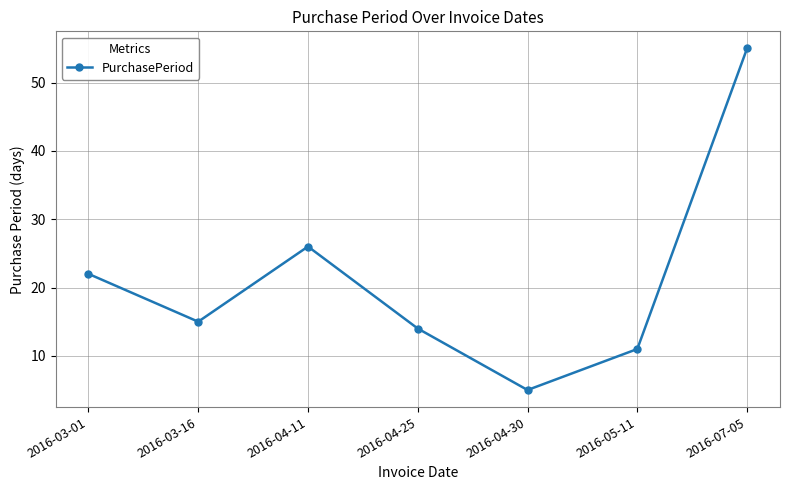

How many interior local peaks (higher than both neighbors) does the data have?

1